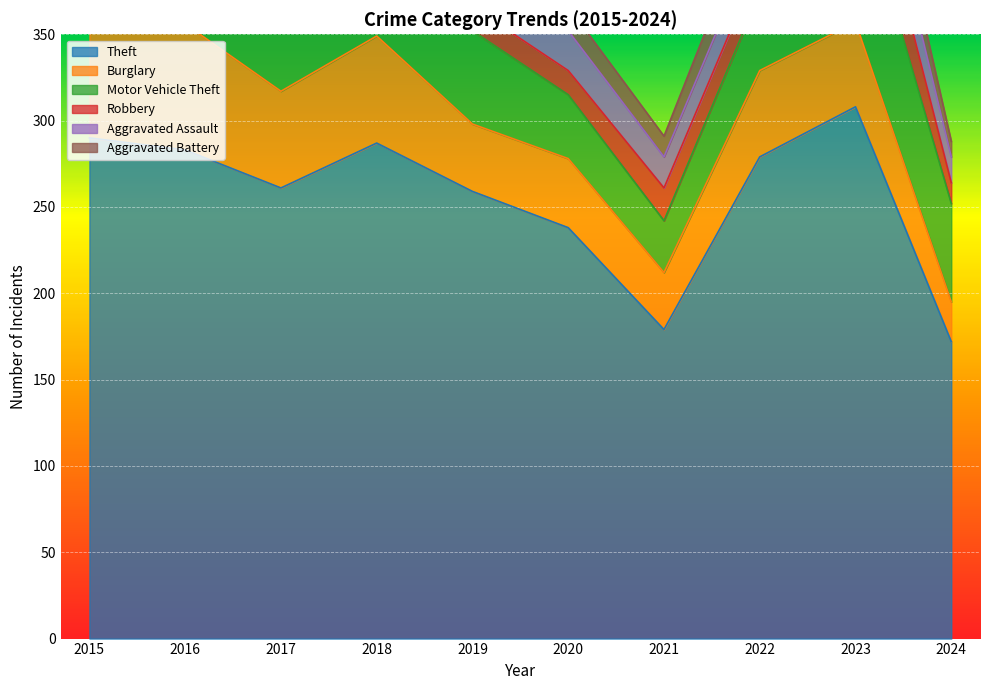

Reading left to right, transcribe all the data shown in this chart.

Theft: 290	283	261	287	259	238	179	279	308	172
Burglary: 80	73	56	62	39	40	33	50	49	23
Motor Vehicle Theft: 40	45	47	50	54	37	30	45	86	57
Robbery: 24	24	18	17	14	14	19	18	39	12
Aggravated Assault: 11	12	14	20	12	23	18	19	26	15
Aggravated Battery: 8	6	13	11	12	14	12	20	23	9